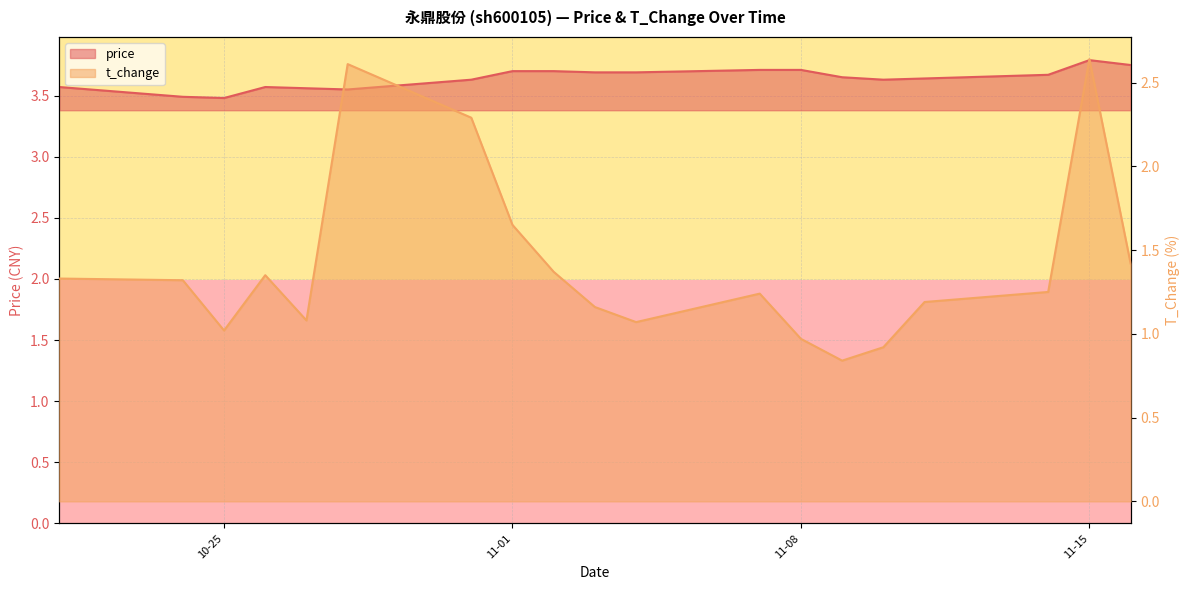

True or false: t_change and price cross at least once.

False